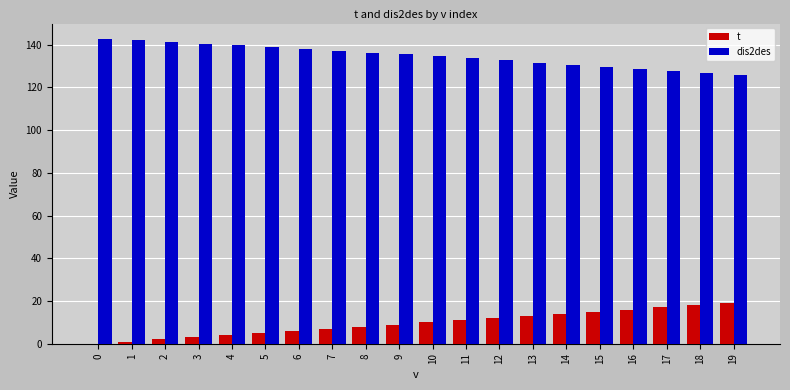

True or false: dis2des has a value of 138.1 at 6.

True